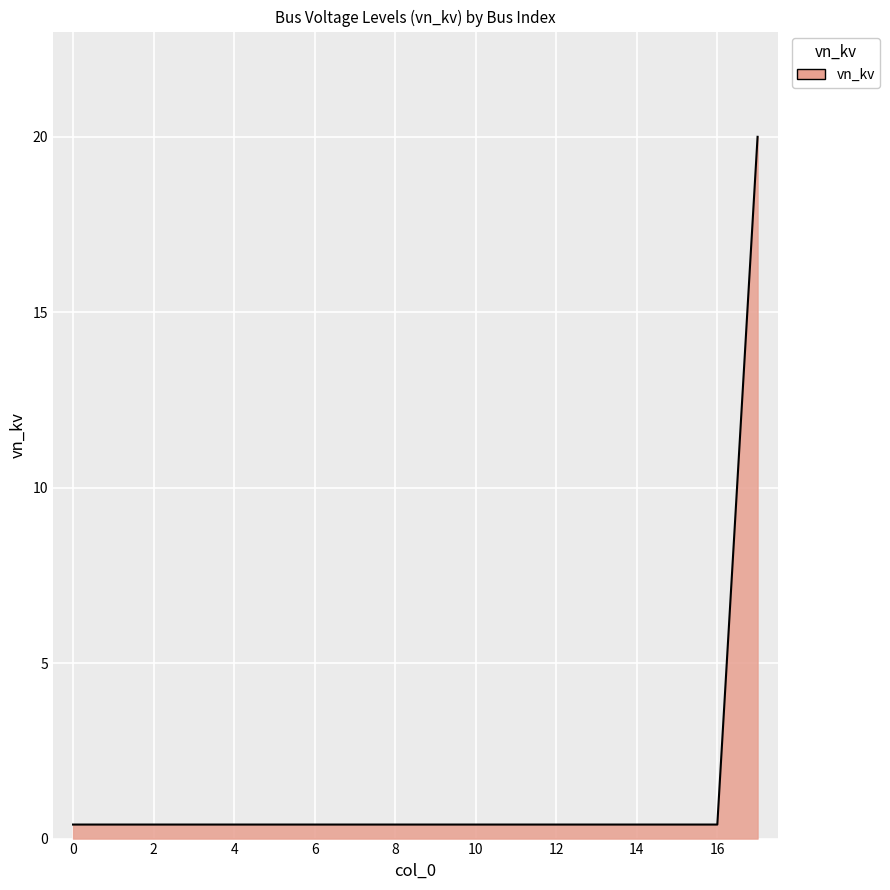

What is the difference between the maximum and minimum values?

19.6